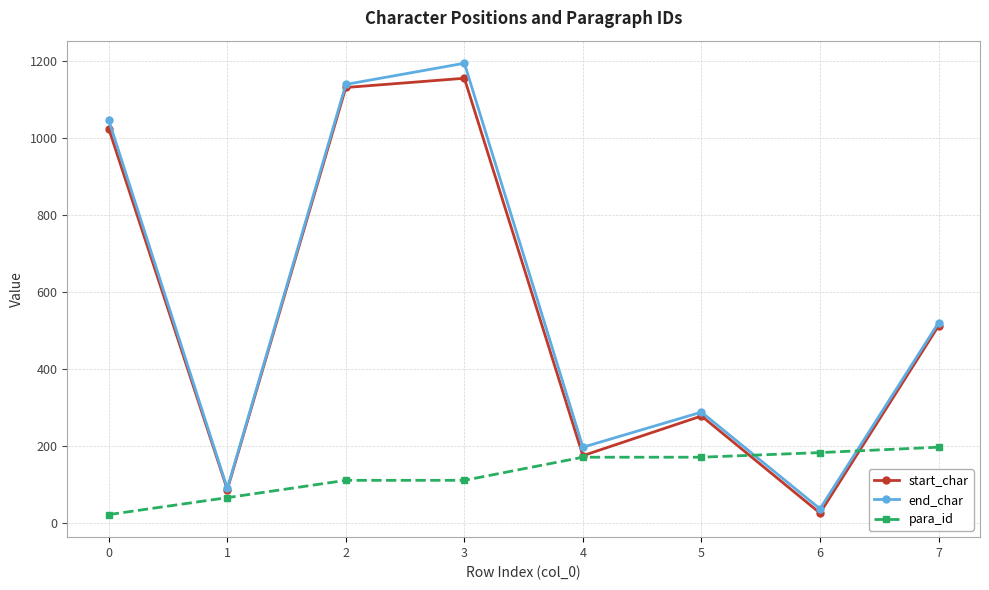

Reading left to right, what are all the values shown in this chart?

start_char: 1024	87	1131	1155	175	278	26	512
end_char: 1046	90	1139	1194	197	288	37	520
para_id: 22	66	111	111	171	171	183	197